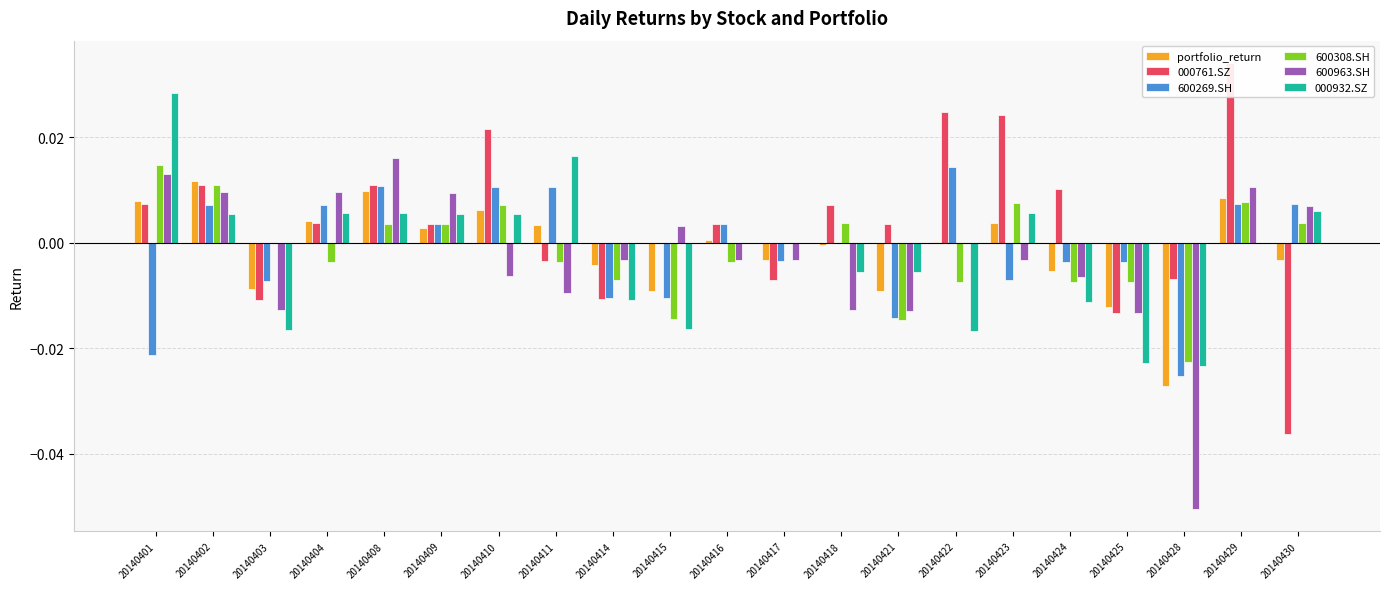

Is it true that 600269.SH equals -0.0 at 20140401?

True